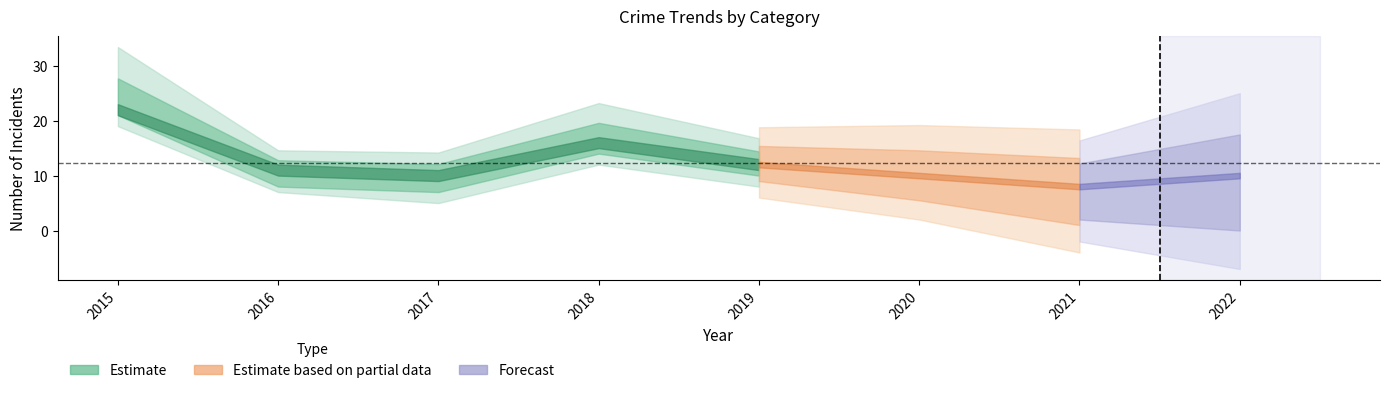

What is the maximum value shown in the chart?

22